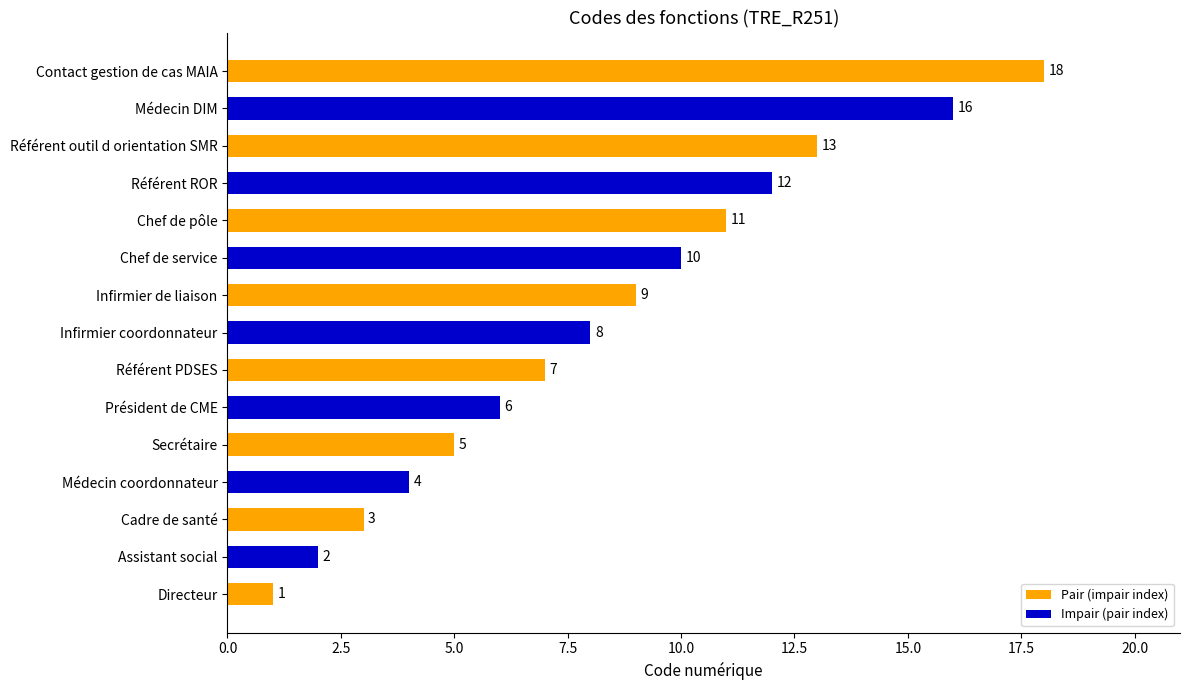

Are the bars horizontal?

Yes